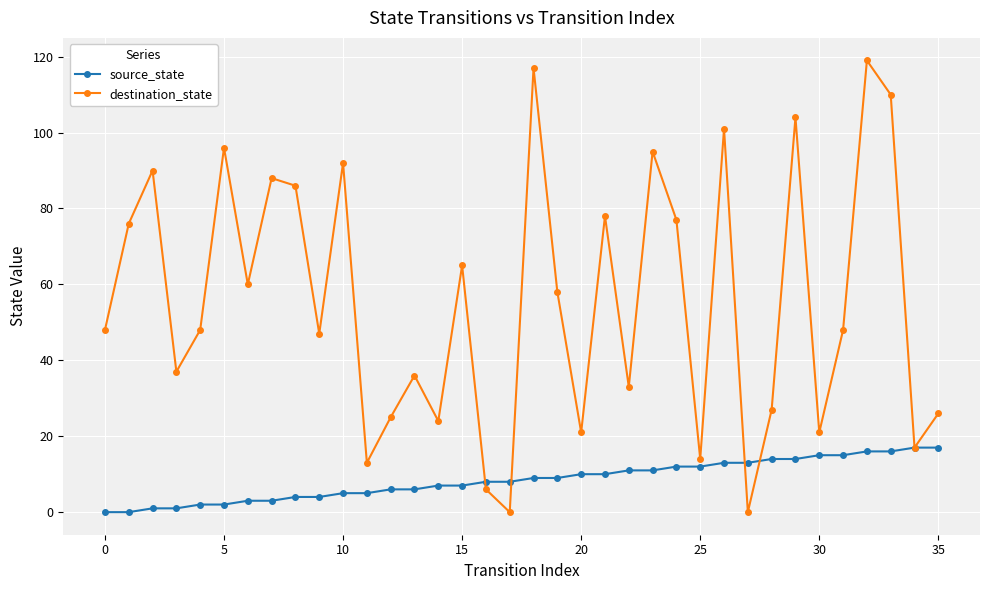

At how many categories does at least one series exceed 56?

17